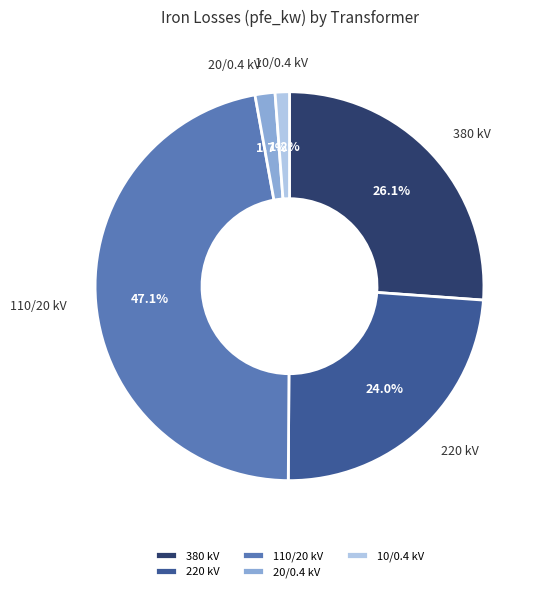

How many segments does this pie chart have?

5